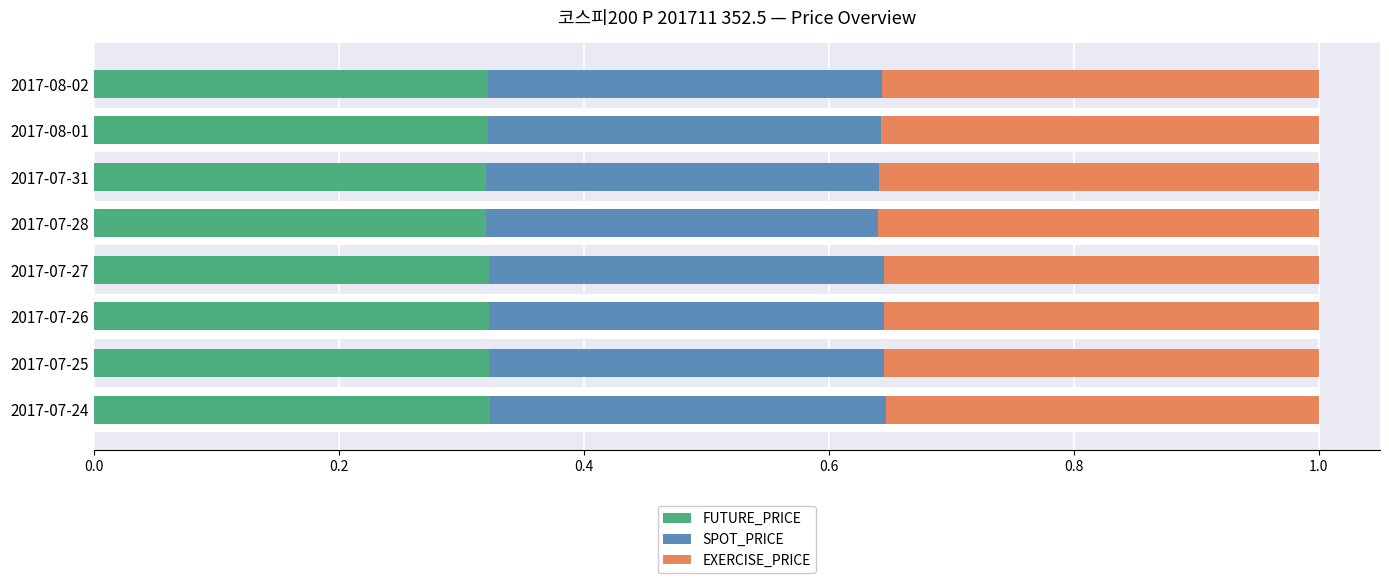

Count the FUTURE_PRICE values in the range 0 to 1.

8